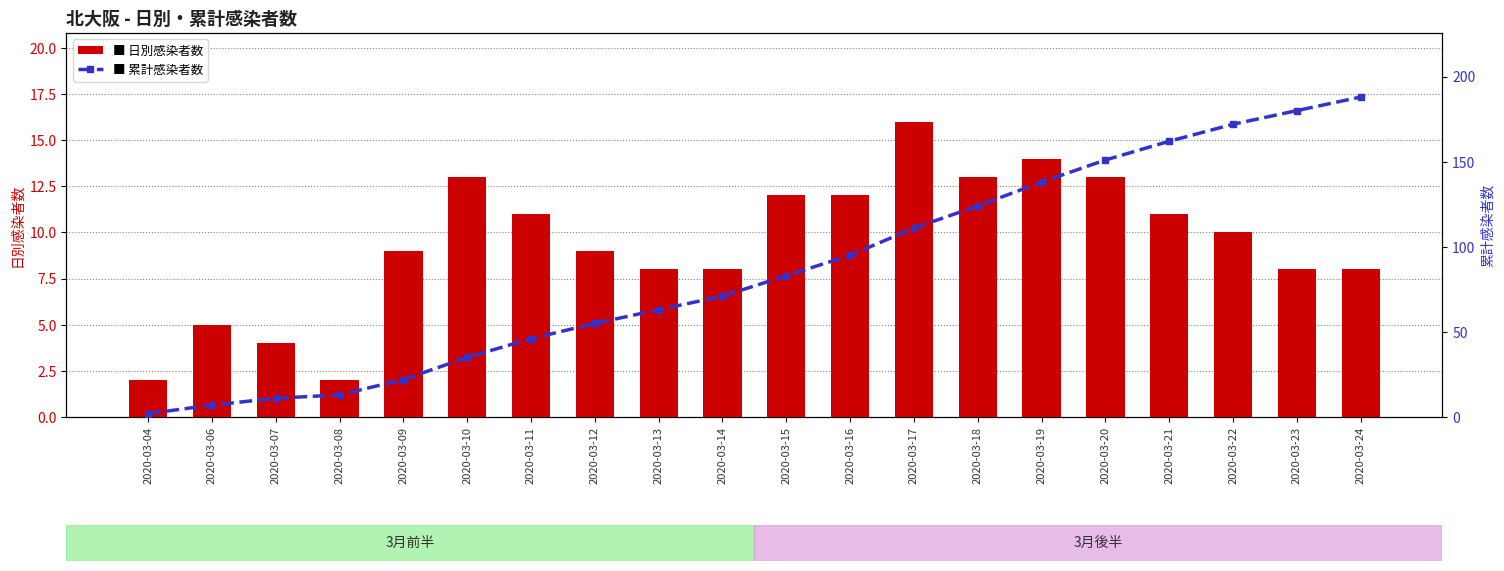

What are all the series names shown in the legend?

日別, 累計